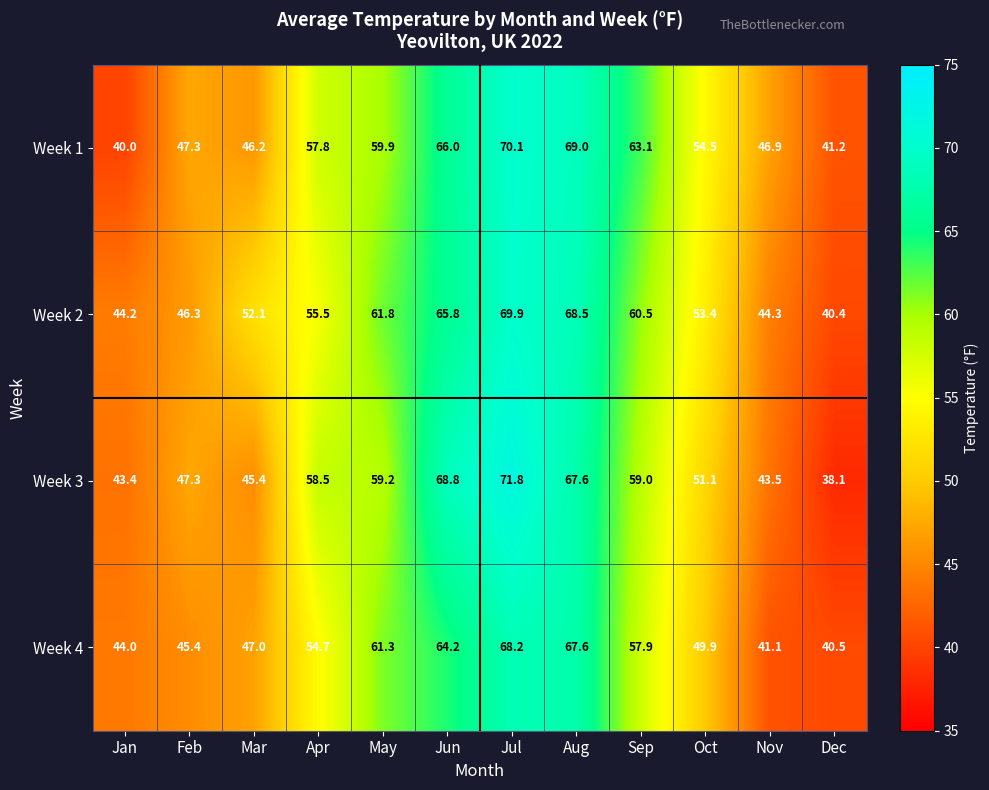

Rank the series at Sep from lowest to highest value.

Week 4, Week 3, Week 2, Week 1